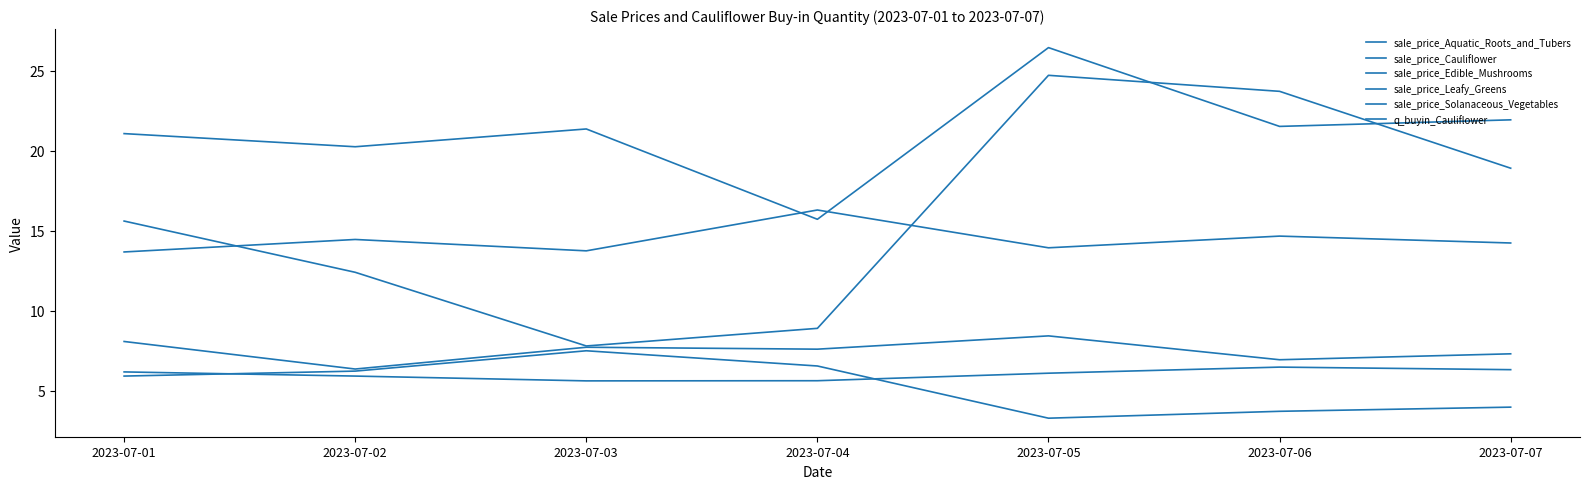

In sale_price_Solanaceous_Vegetables, how many points are lower than both neighbors (excluding endpoints)?

3